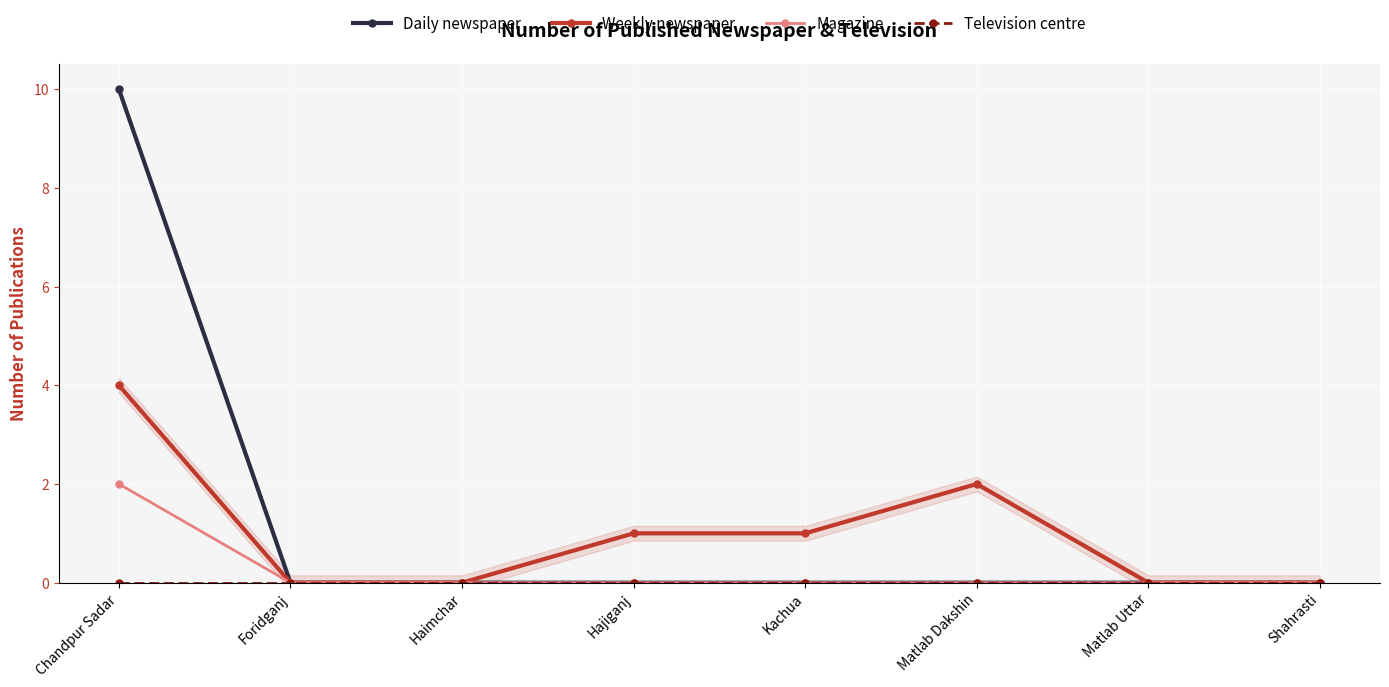

Which series changed the most between Haimchar and Kachua?

Weekly newspaper